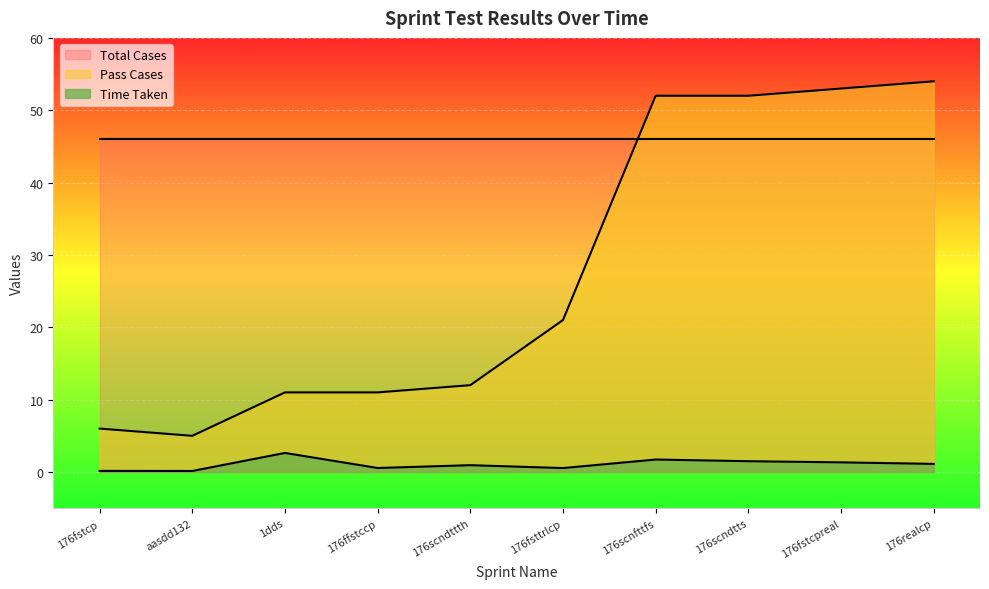

What is the spread (max minus min) of values at aasdd132?

45.9